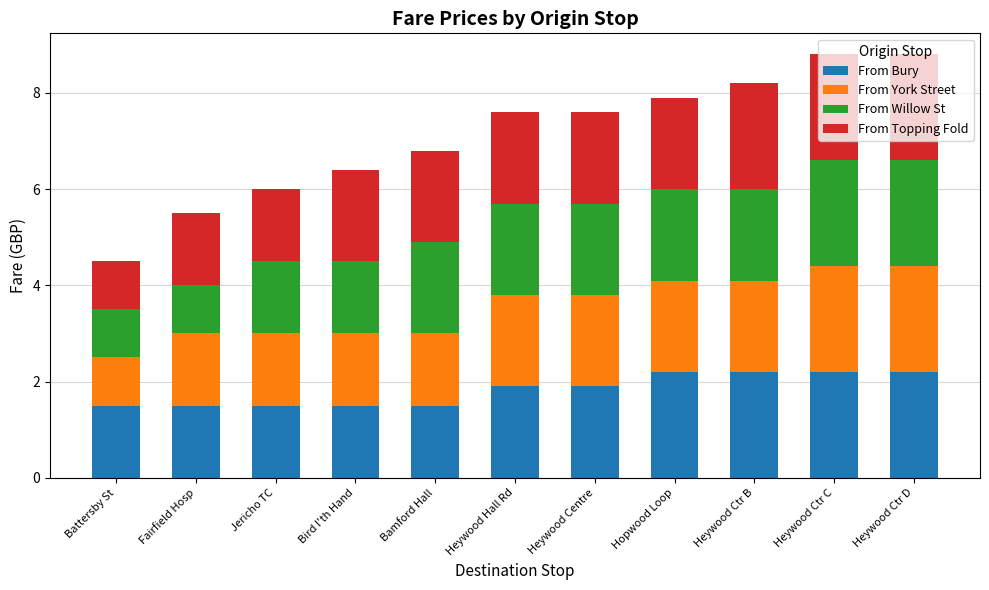

What value does the From Bury series have at Bamford Hall?

1.5